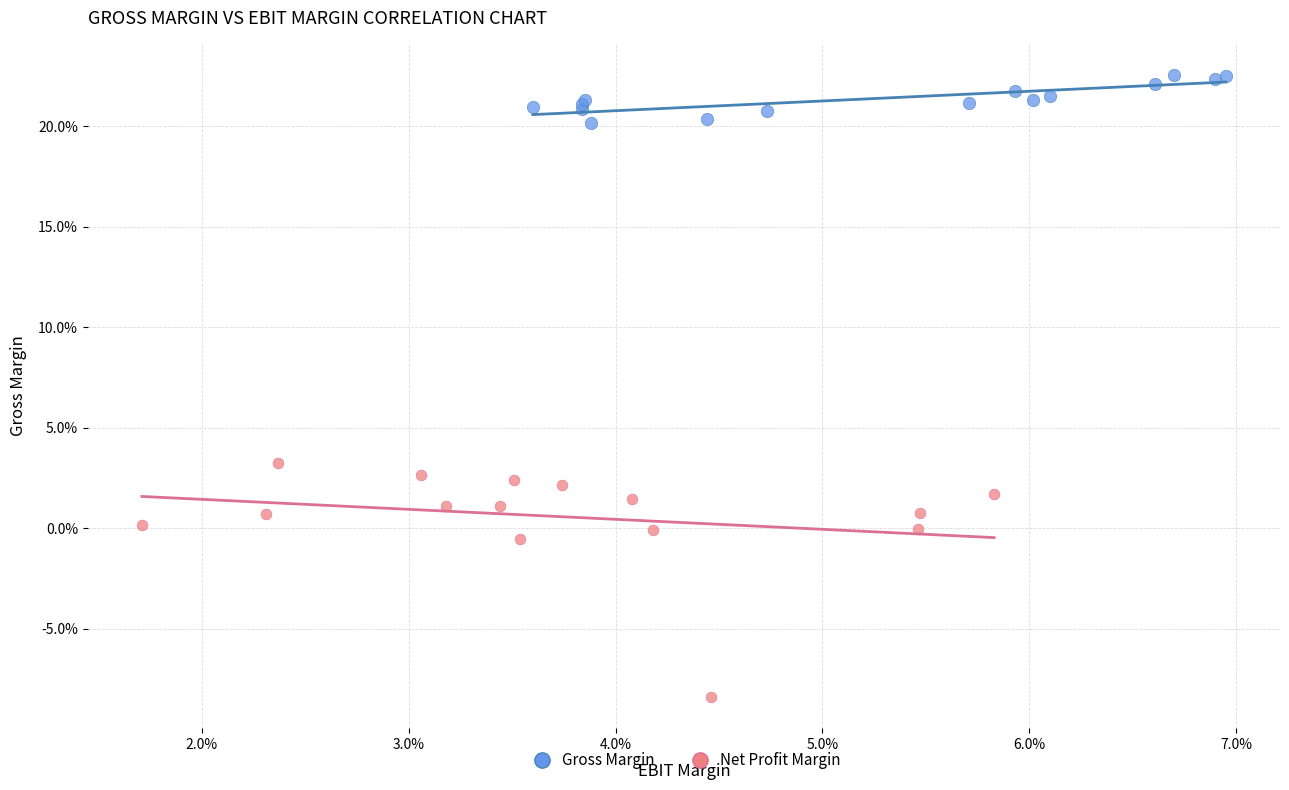

What are all the series names shown in the legend?

Gross Margin, Net Profit Margin